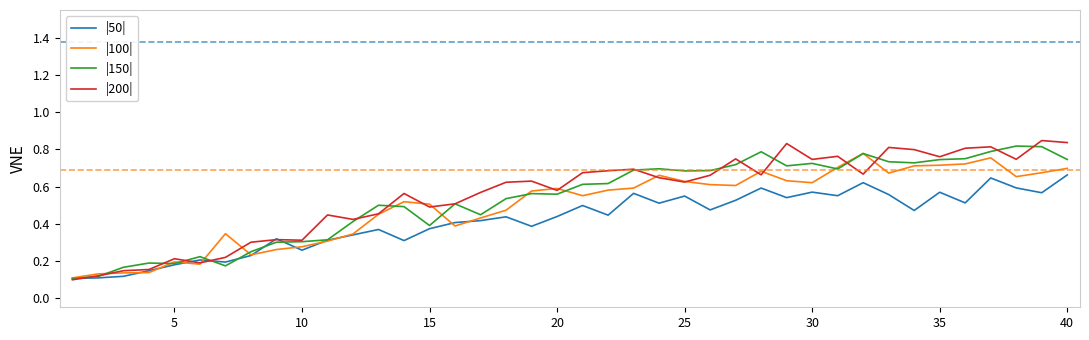

List the series in order of their overall mean, lowest first.

|50|, |100|, |150|, |200|